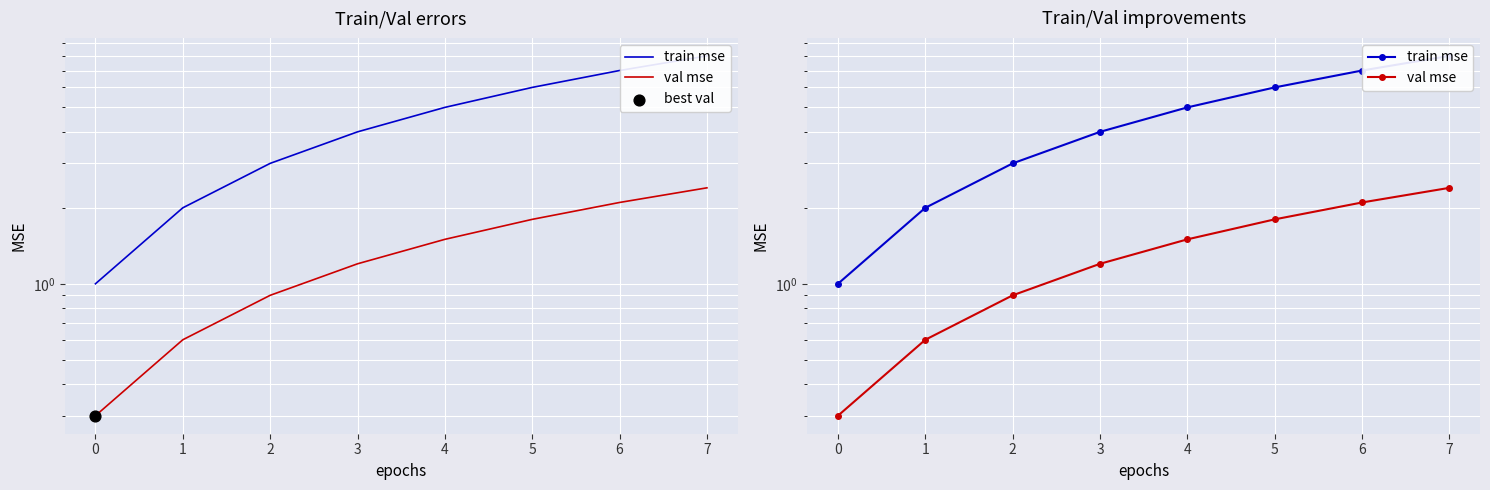

What is the total value across all series at 1?

2.6